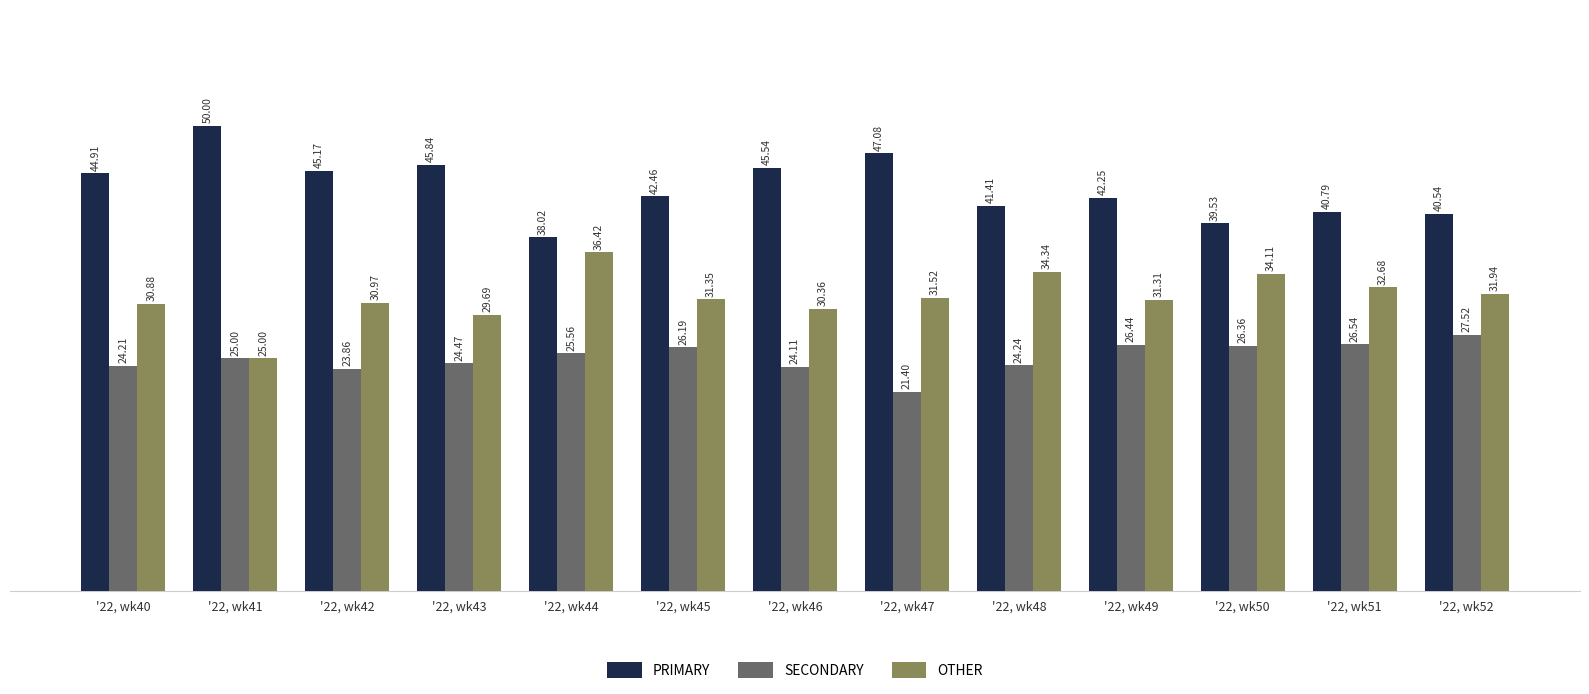

The value of OTHER at '22, wk48 is 34.3. True or false?

True